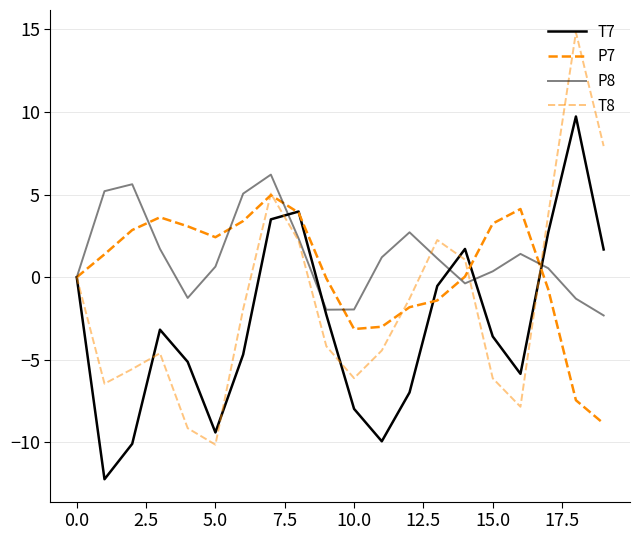

Which category has the highest value across all series?

18